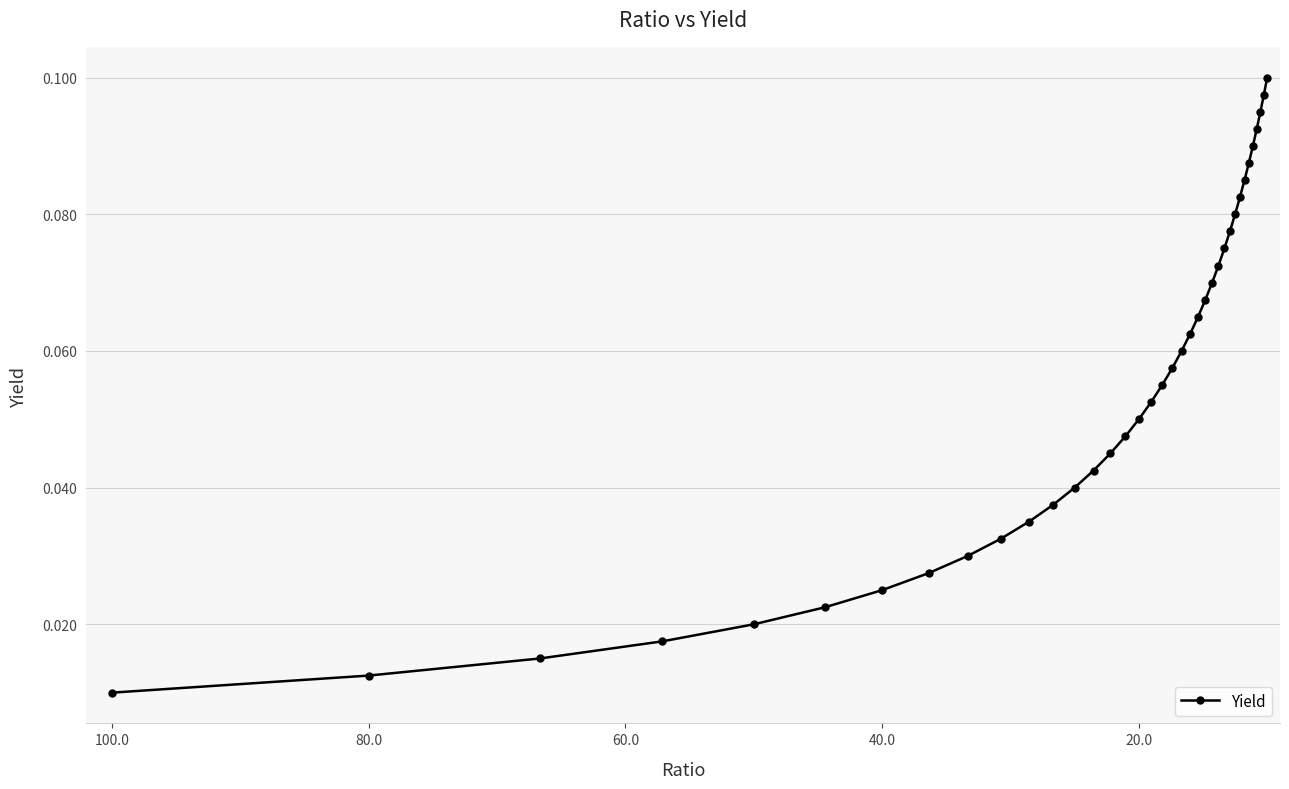

Reading left to right, list all the values displayed in this chart.

0.0	0.0	0.0	0.0	0.0	0.0	0.0	0.0	0.0	0.0	0.0	0.0	0.0	0.0	0.0	0.0	0.1	0.1	0.1	0.1	0.1	0.1	0.1	0.1	0.1	0.1	0.1	0.1	0.1	0.1	0.1	0.1	0.1	0.1	0.1	0.1	0.1